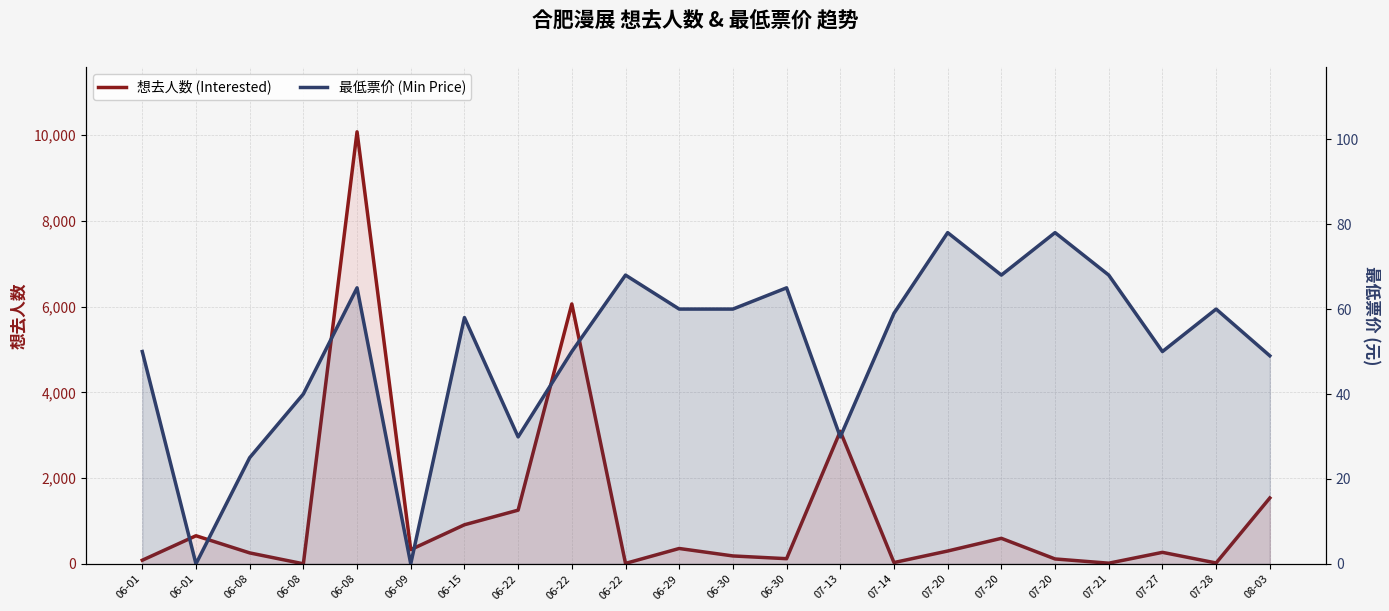

At 07-20, list the series in order from smallest to largest.

最低票价 (Min Price), 想去人数 (Interested)